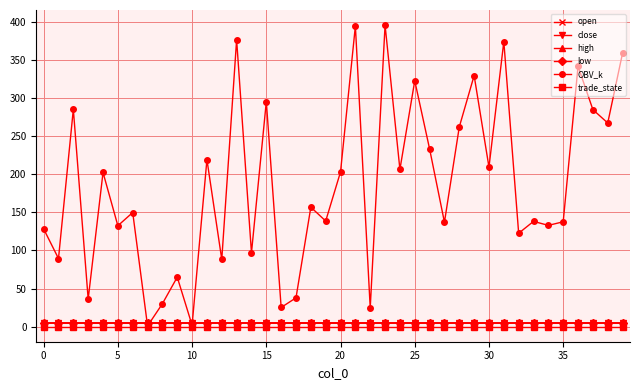

Count the close values in the range 4 to 5.

40